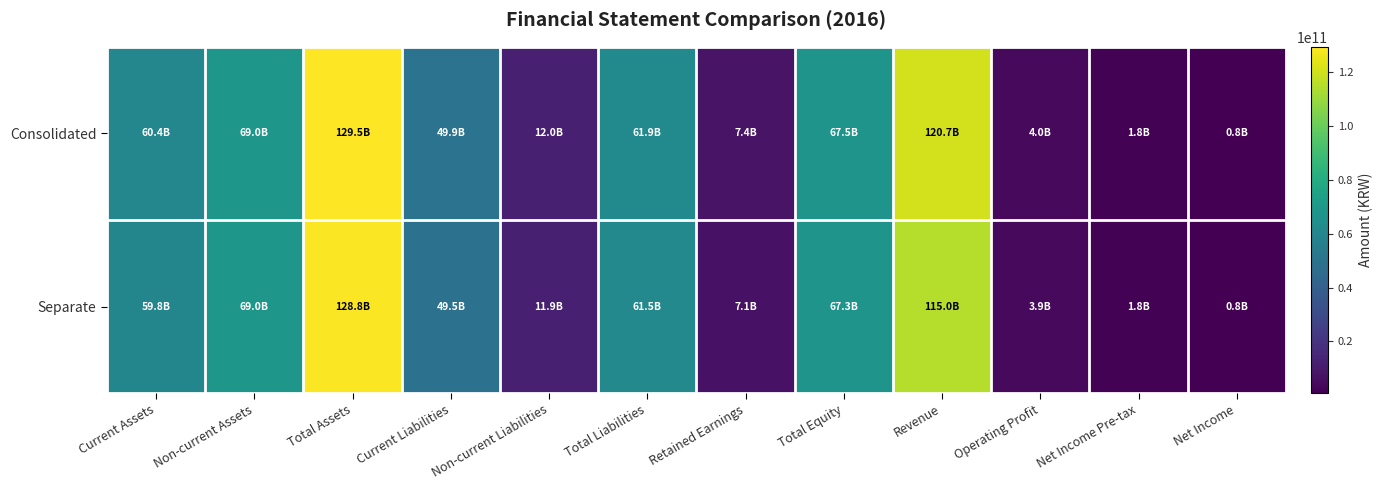

Which series changed the most between Revenue and Operating Profit?

Consolidated